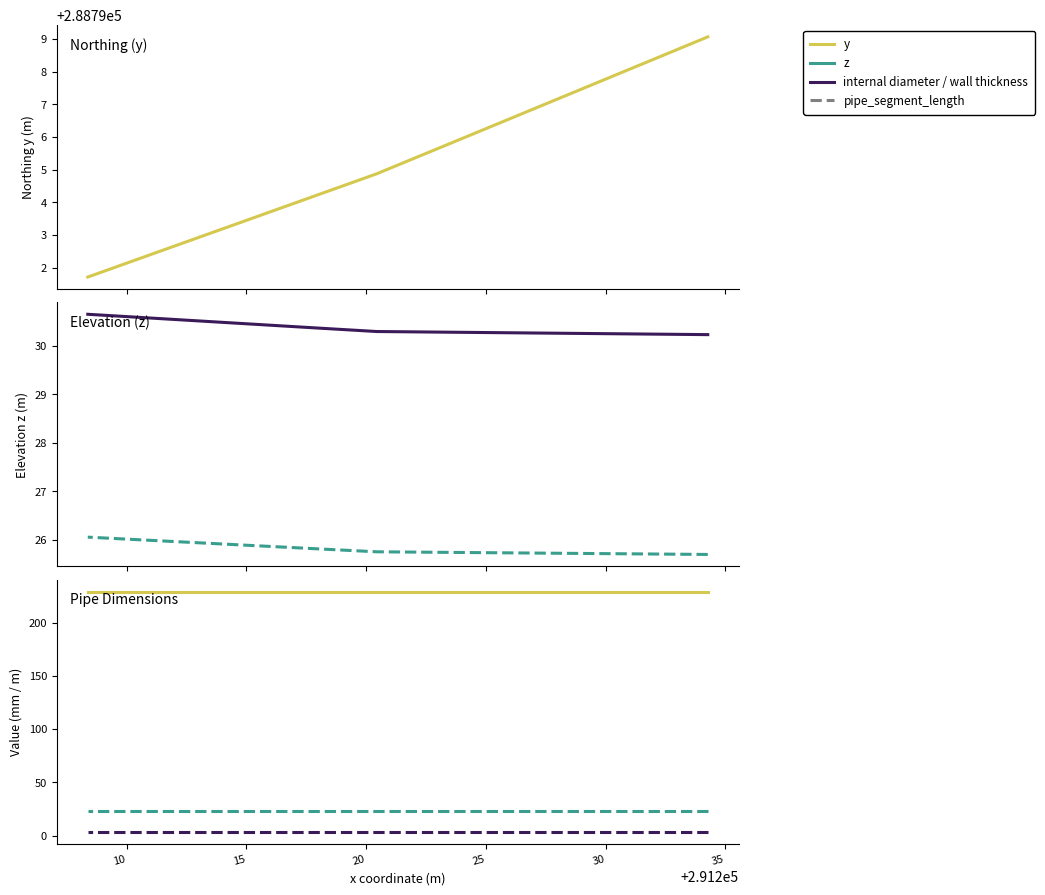

Which series has the largest range (max minus min)?

y